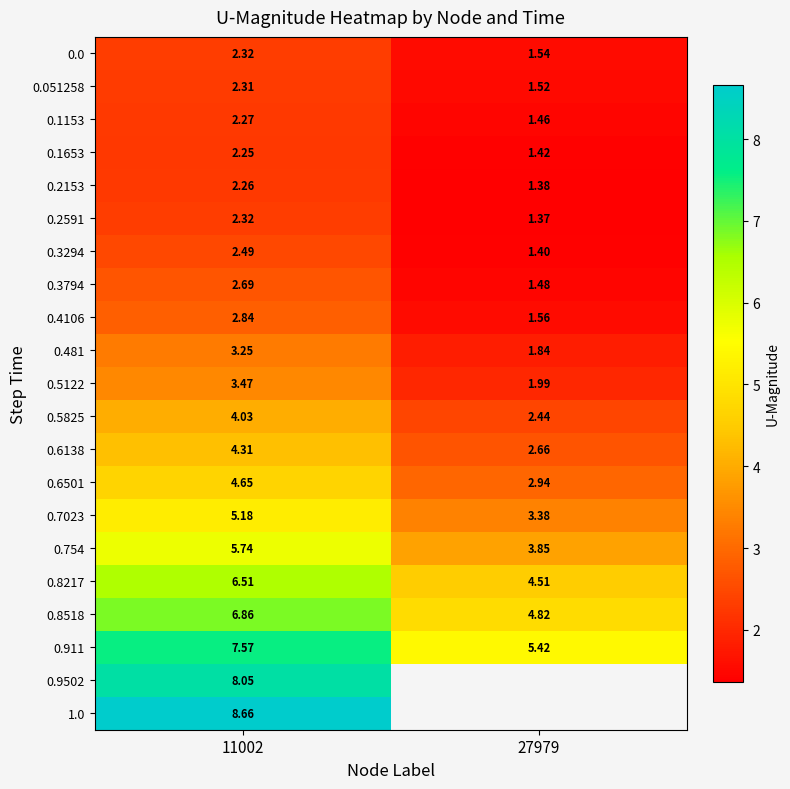

True or false: 0.3294 has a value of 0.3 at 27979.

False